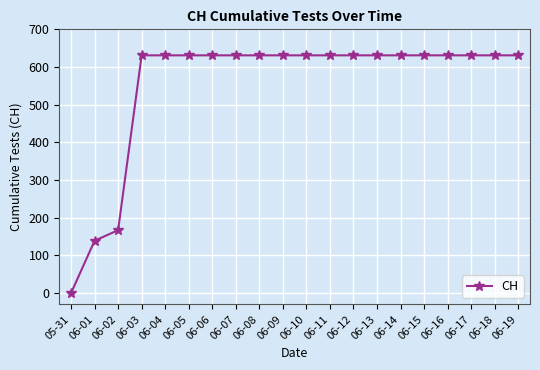

How many values are below 631?

3